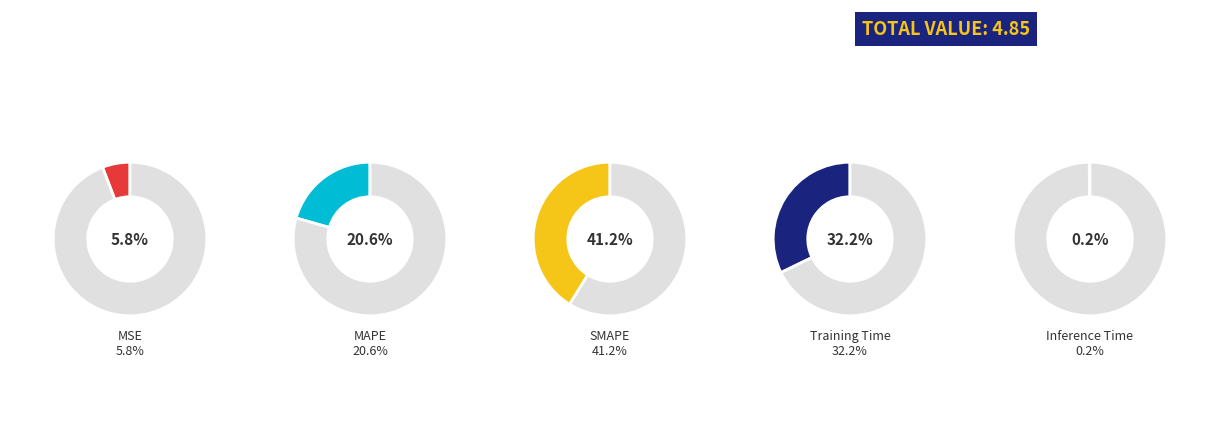

What percentage is the SMAPE slice, to the nearest percent?

41%